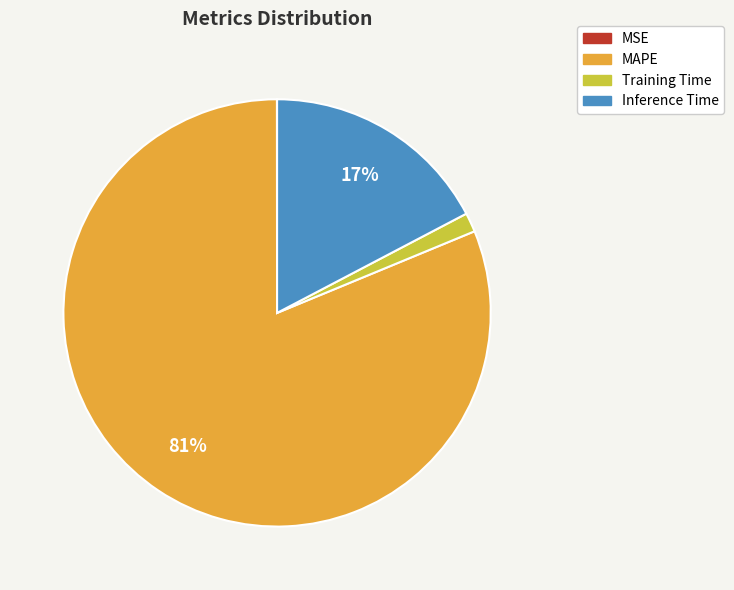

Is it true that Training Time is 15% of the pie?

False